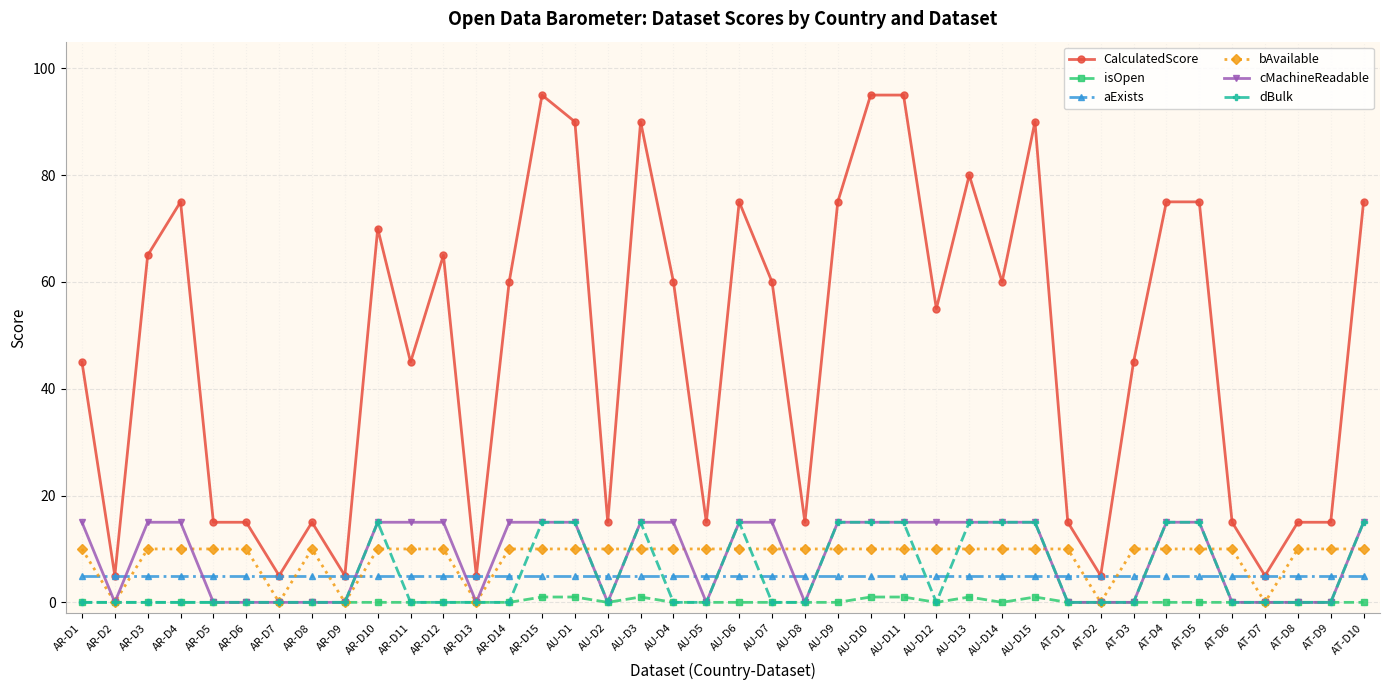

True or false: dBulk and CalculatedScore intersect in this chart.

False